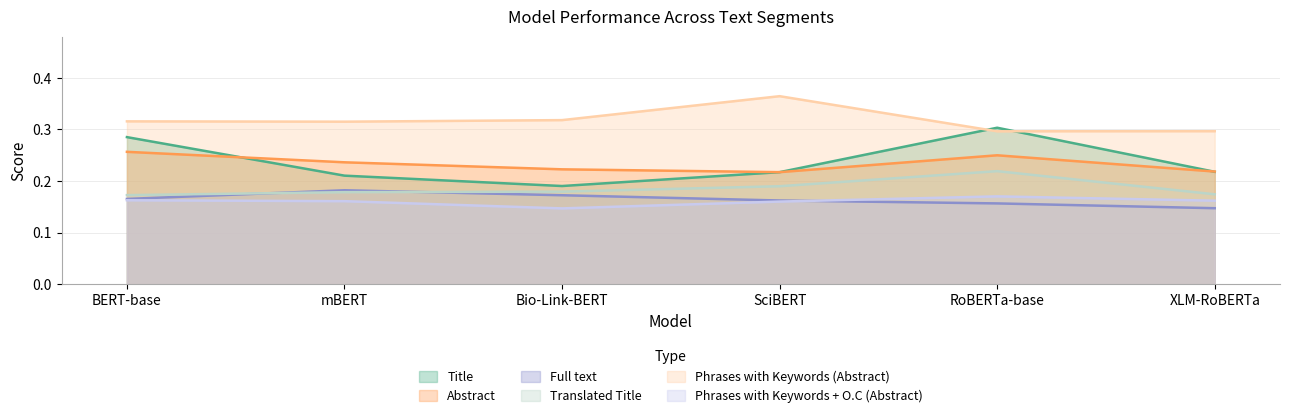

True or false: Translated Title and Phrases with Keywords + O.C (Abstract) cross at least once.

False